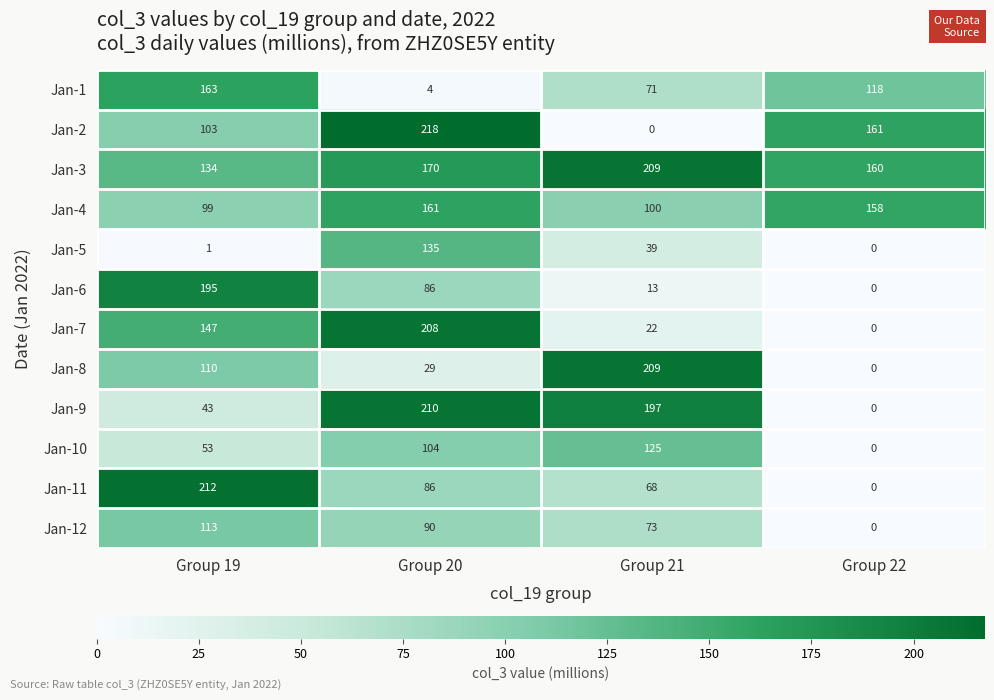

Which series has the largest range (max minus min)?

Jan-2